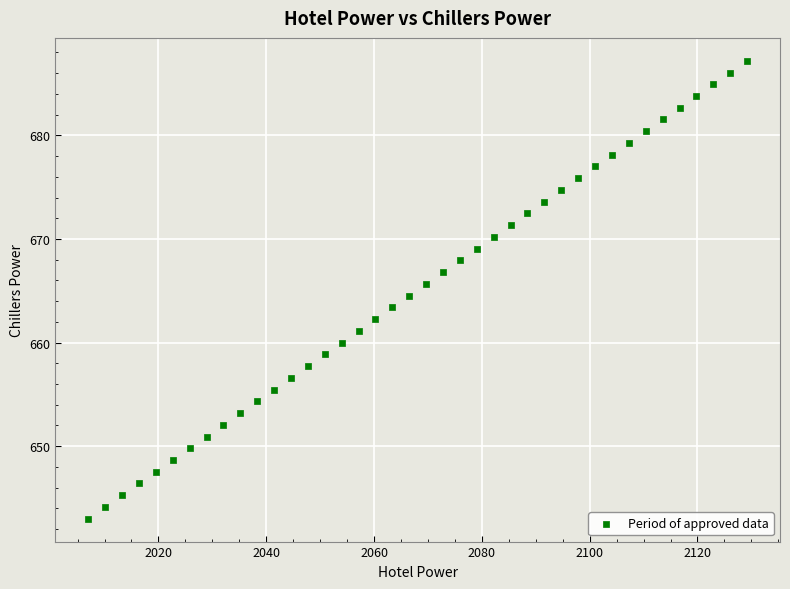

What is the range of Y values (max minus min)?

44.2